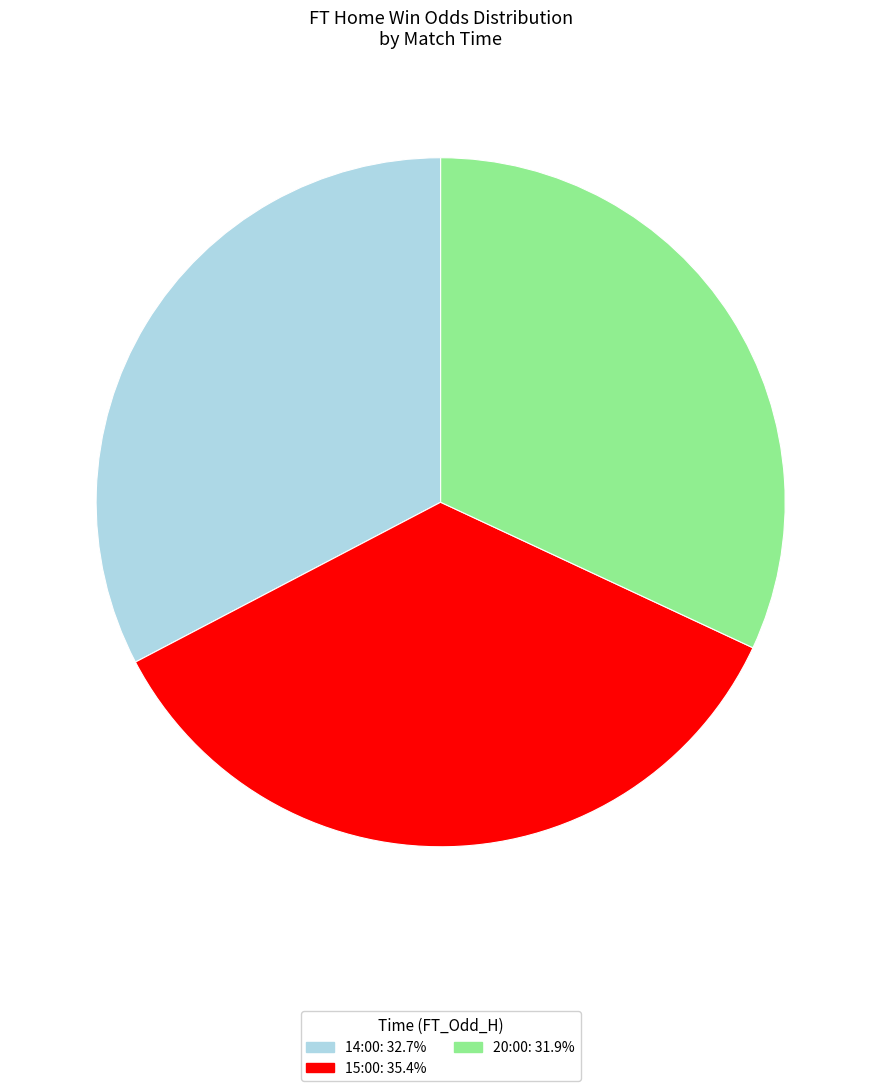

What is the ratio of the value at 20:00: 31.9% to the value at 14:00: 32.7%?

1.0